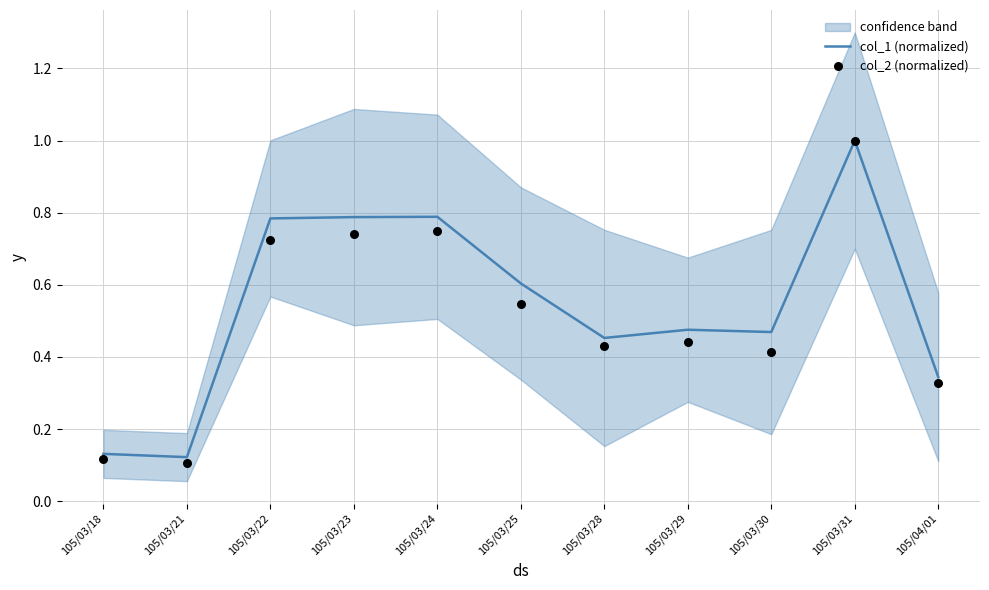

What is the total value across all series at 105/03/22?

1.5